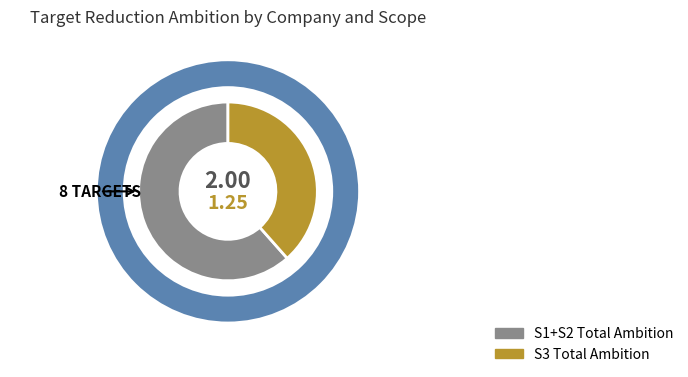

Is there a majority slice in this chart?

Yes